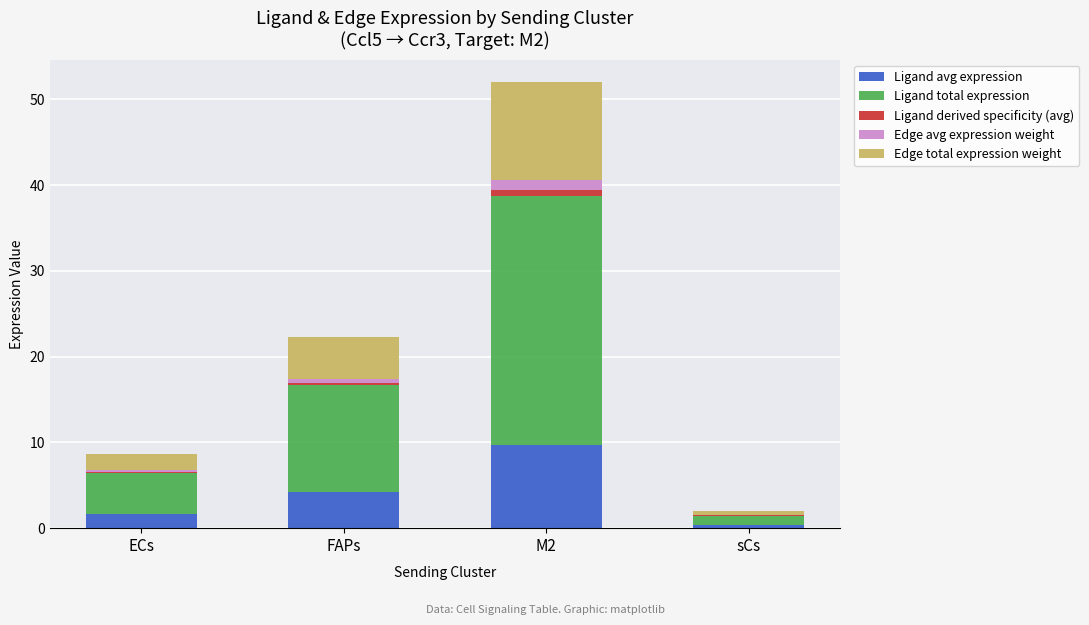

At which category is the sum across all series the highest?

M2